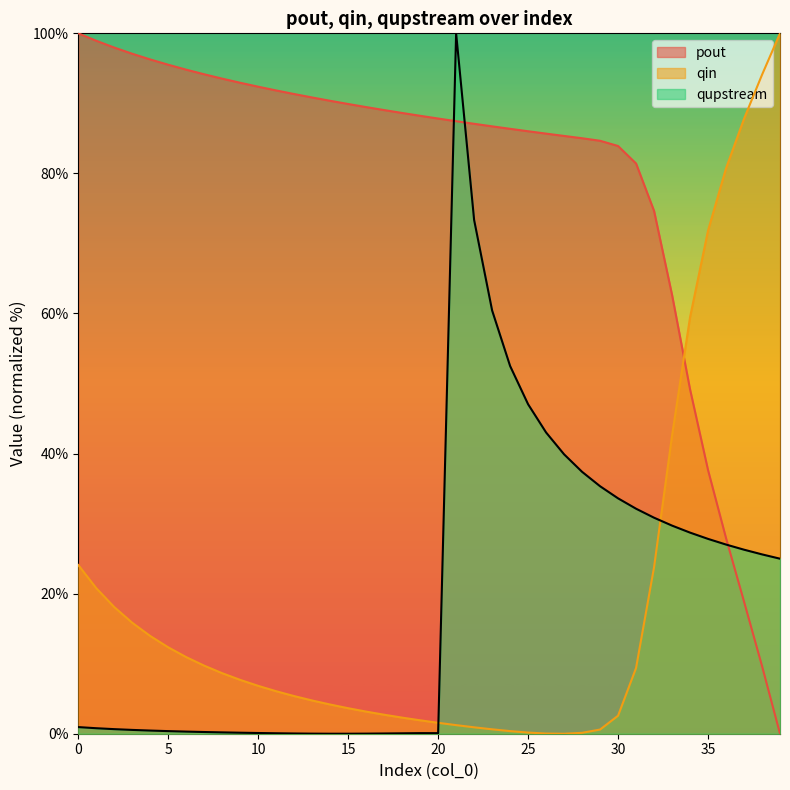

Rank the series at 32 from lowest to highest value.

qin, qupstream, pout